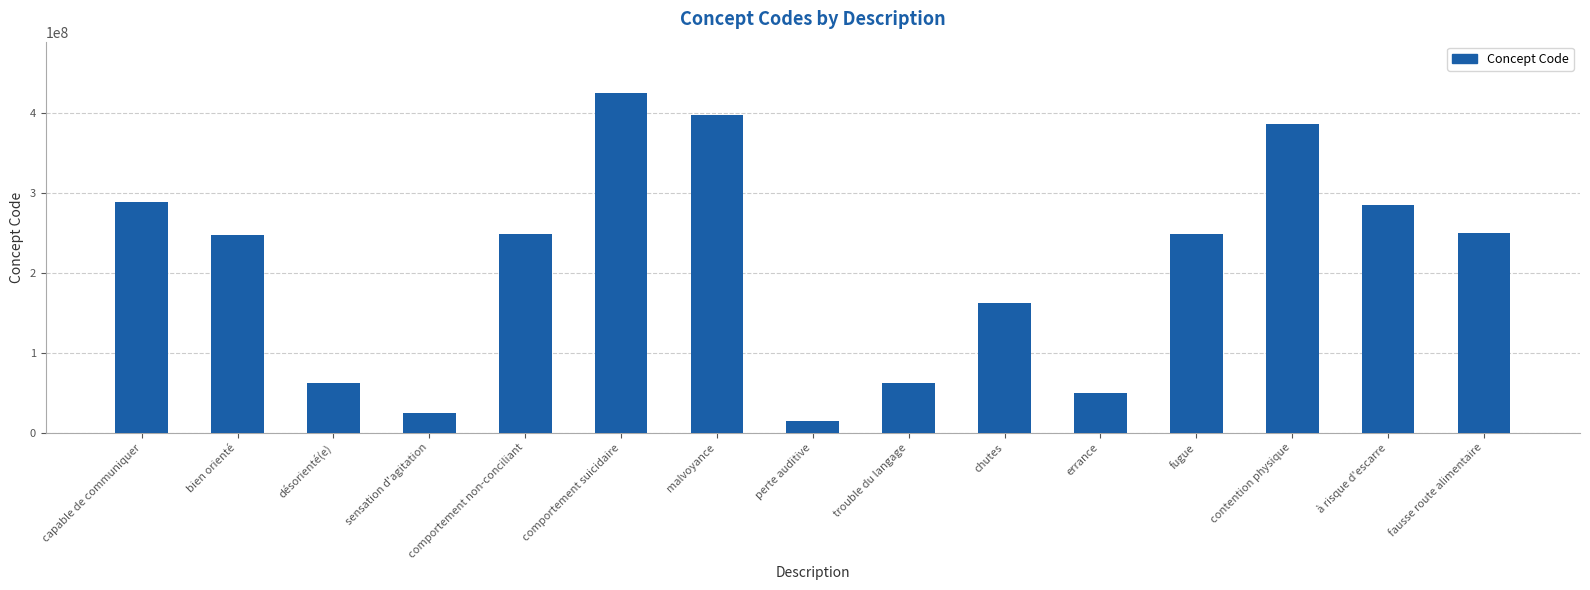

What value does the data have at trouble du langage?

62305002